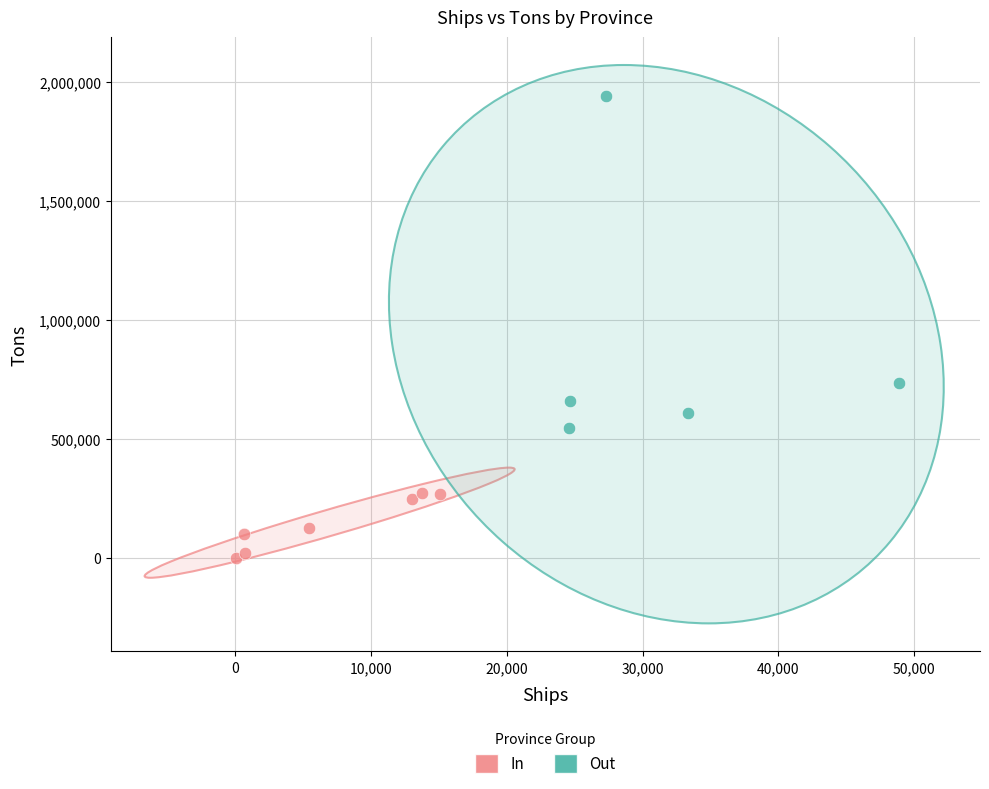

Which series contains the highest Y value?

Out